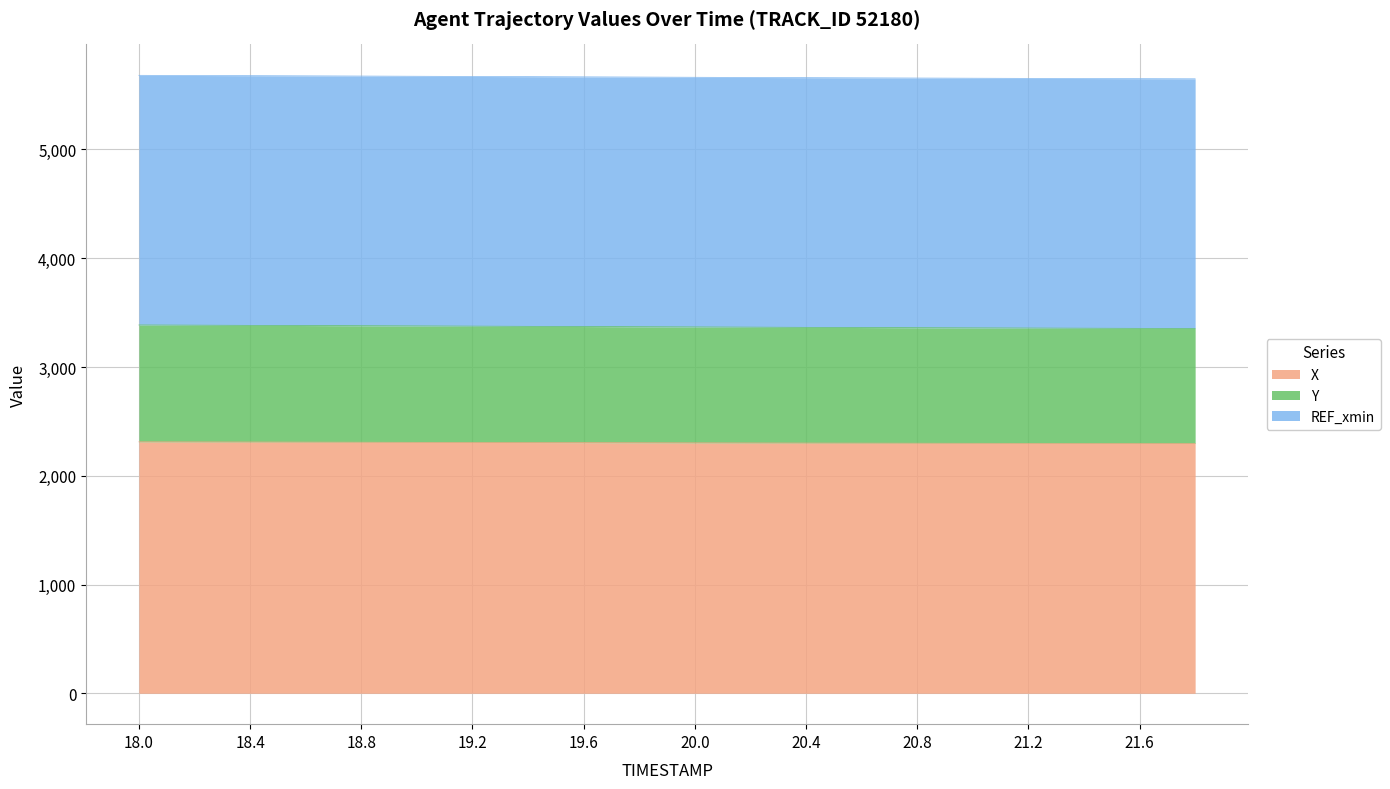

What is the greatest value displayed?

5681.6